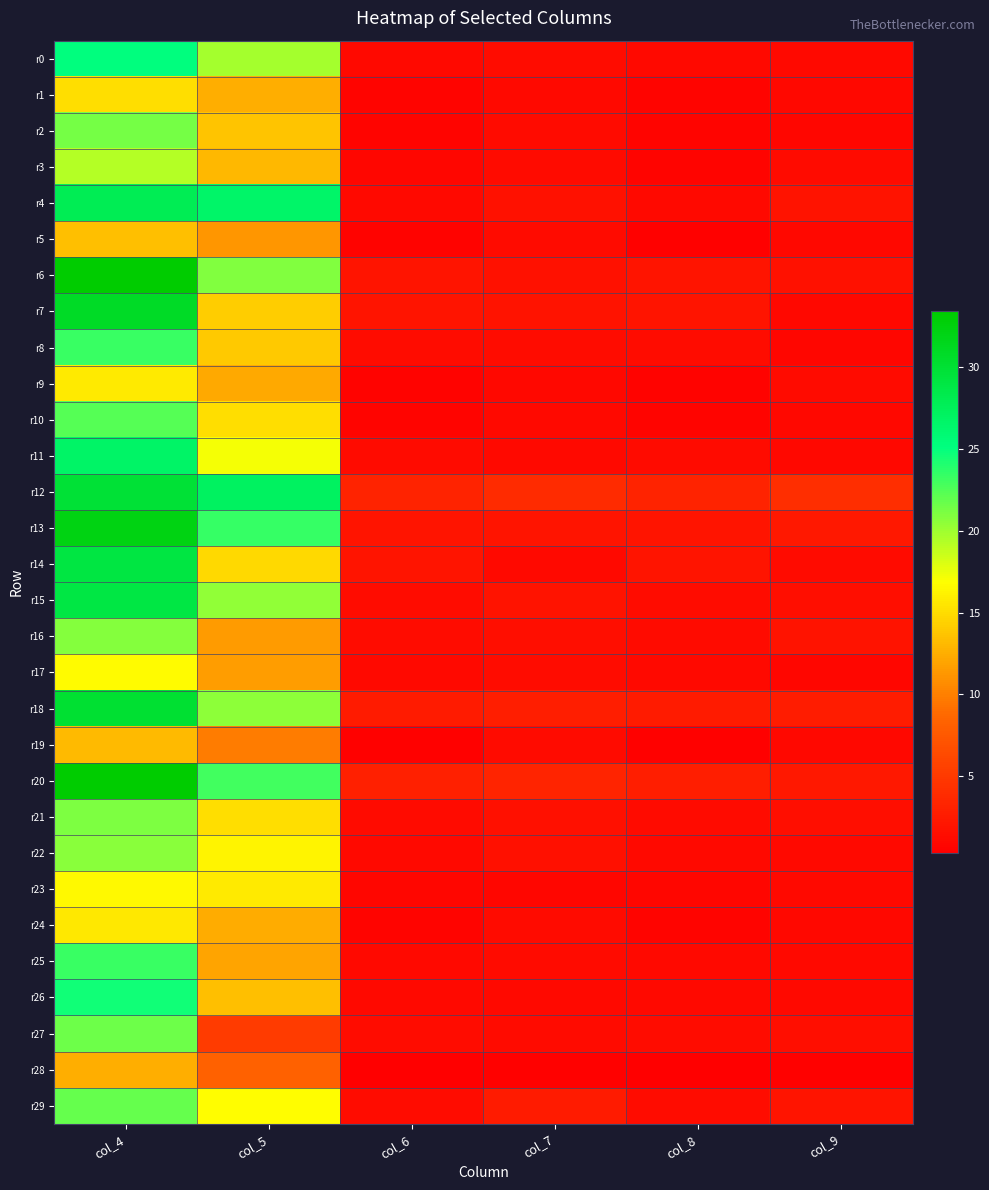

Which series has the widest spread of values?

r6